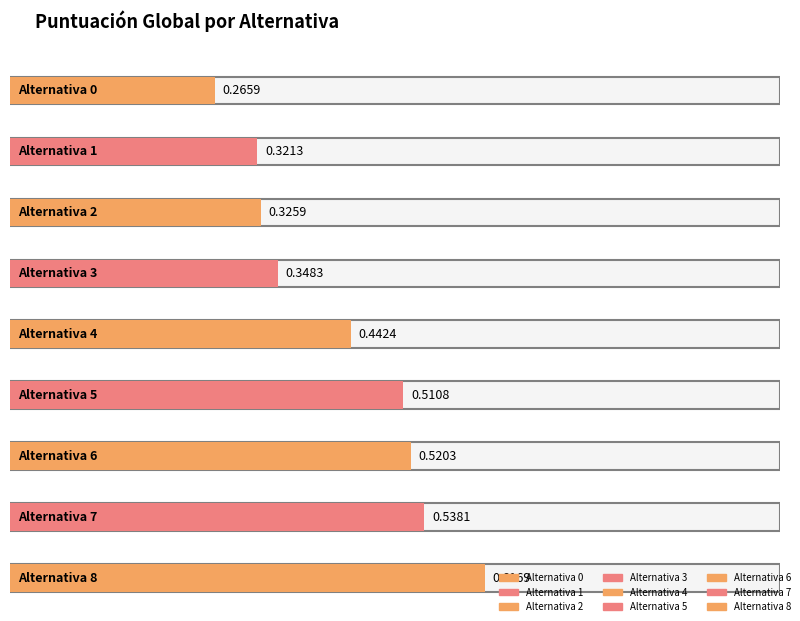

What is the minimum value shown in the chart?

0.3